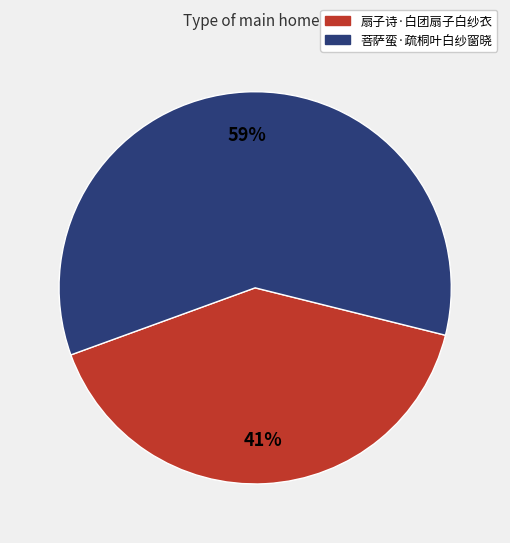

True or false: 扇子诗·白团扇子白纱衣 accounts for 41% of the total.

True